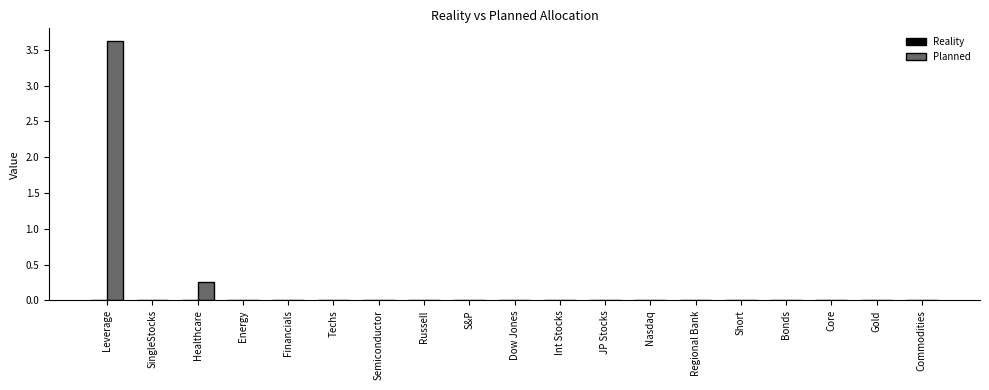

Does the chart contain stacked bars?

No